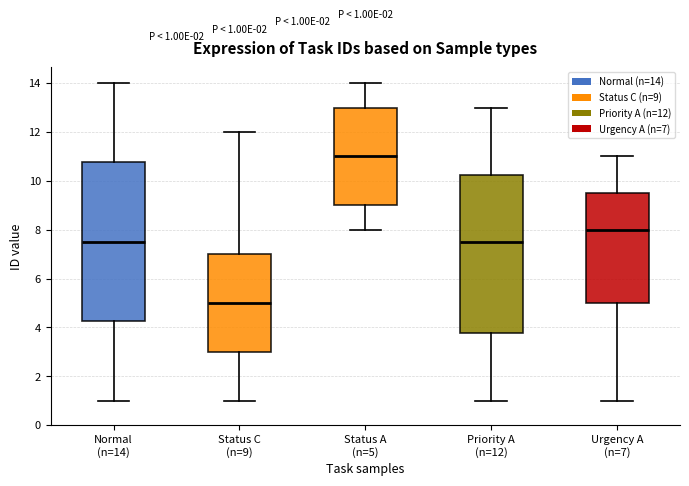

Which box's median line is the highest?

Status A (n=5)